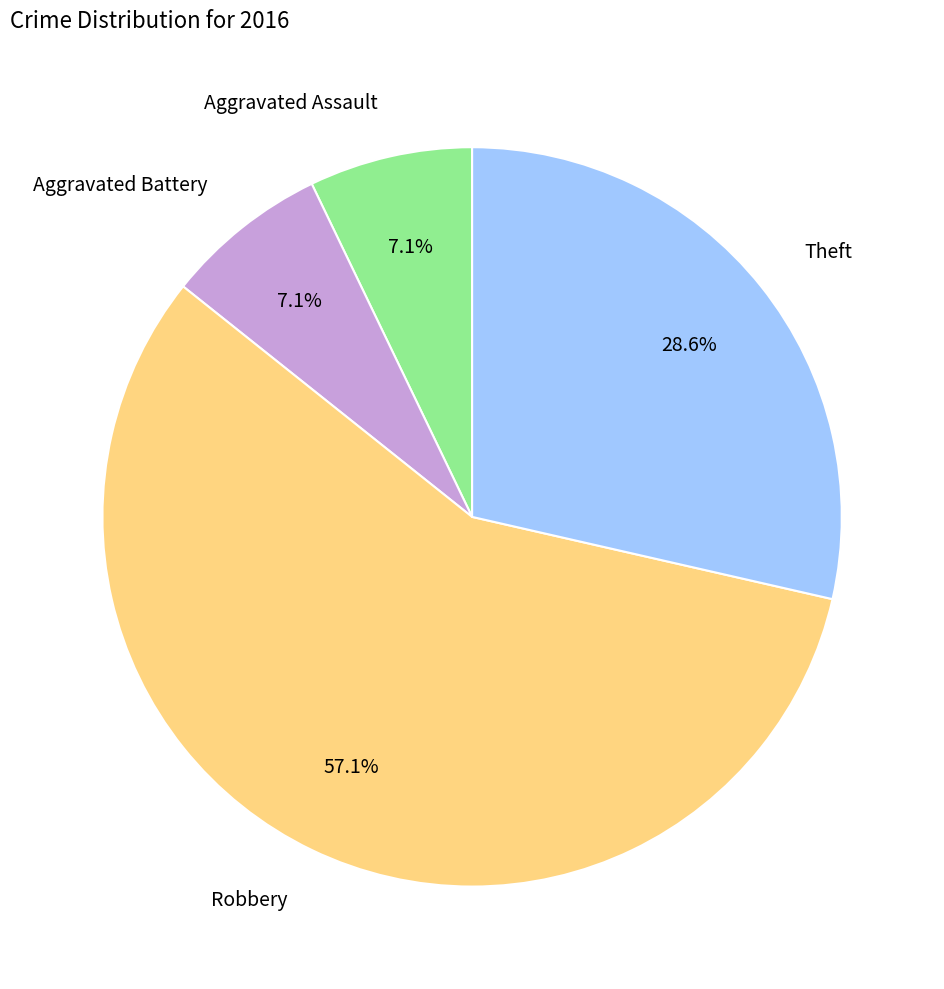

Does any single category account for the majority?

Yes